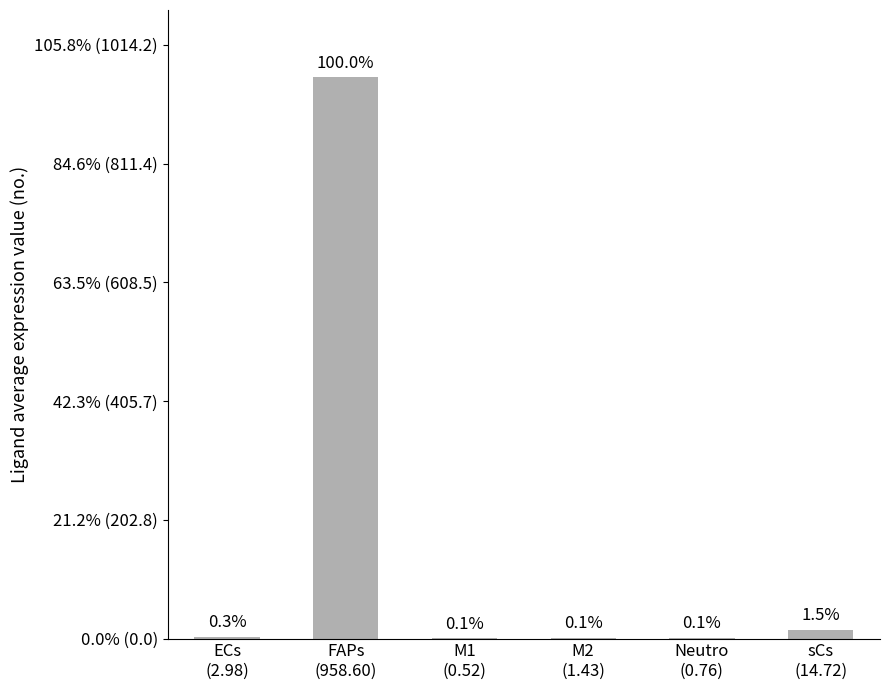

Is it true that the value at M1
(0.52) is 0.3?

False